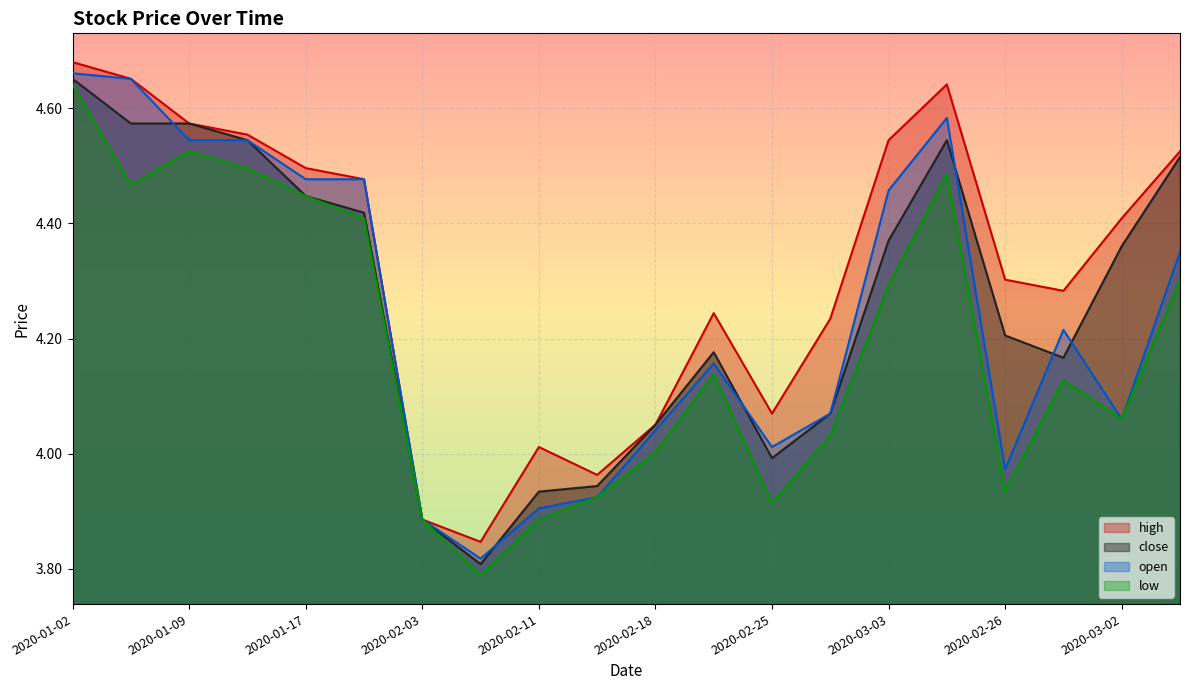

How many data points does each series have?

20